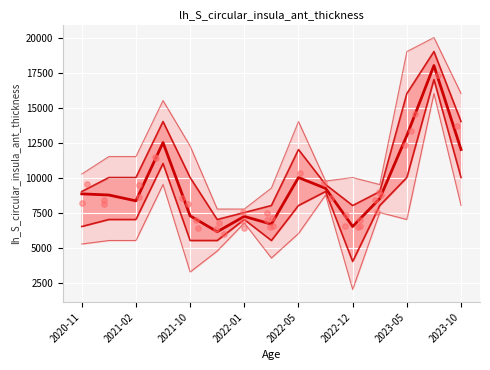

What is the total value across all series at 2021-02?

25333